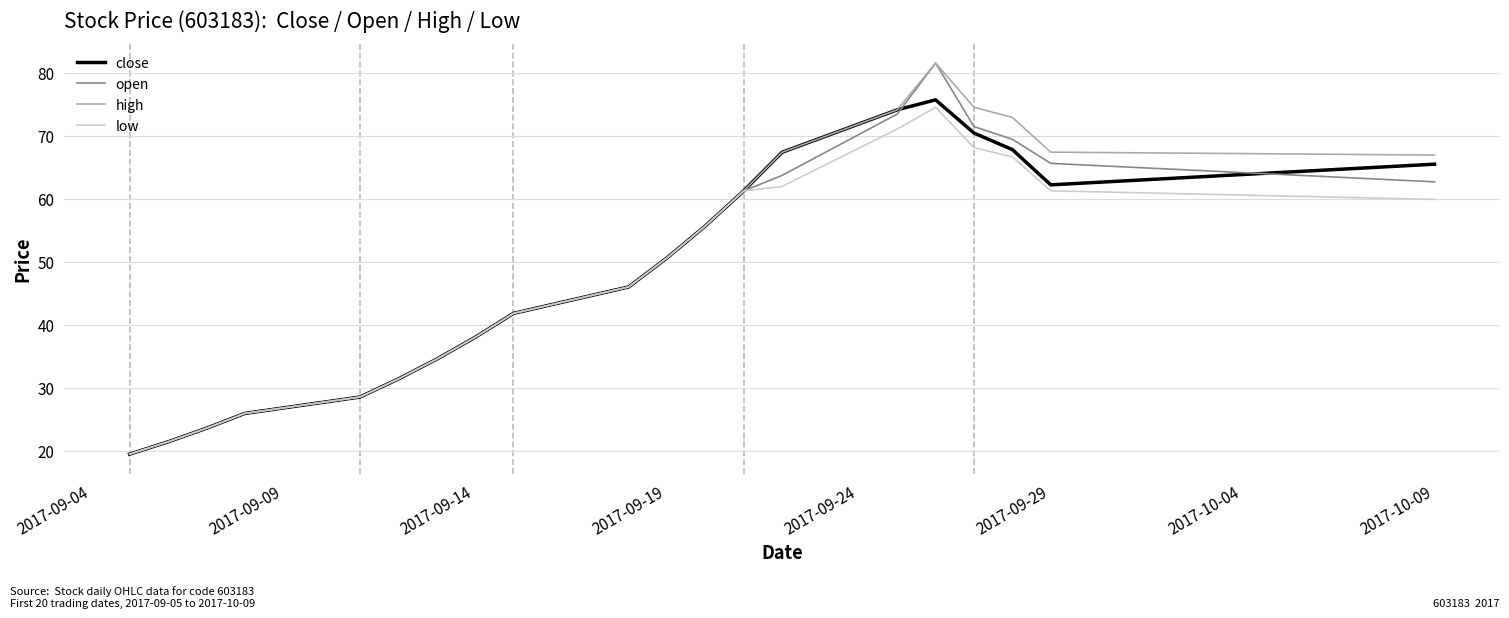

What are all the series names shown in the legend?

close, open, high, low